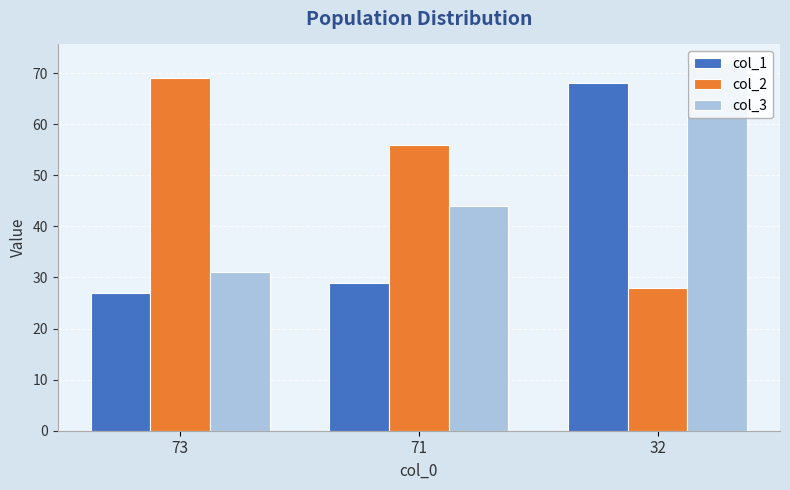

The value of col_3 at 71 is 44. True or false?

True